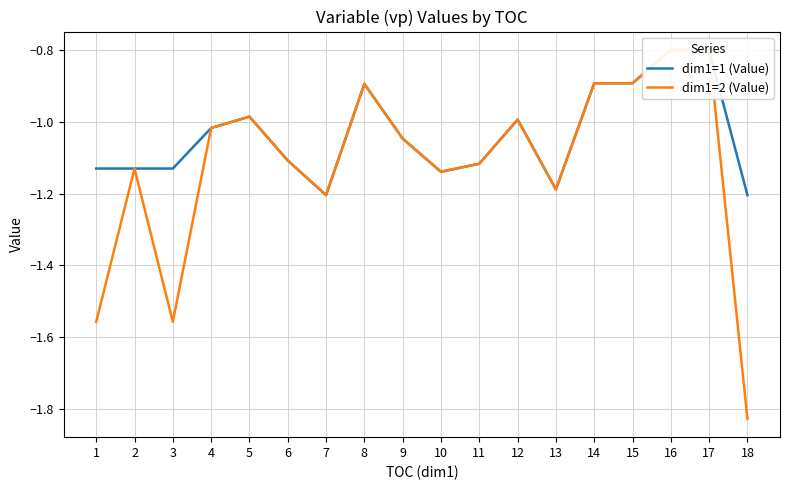

The dim1=1 (Value) series shows -0.9 at 8. True or false?

True